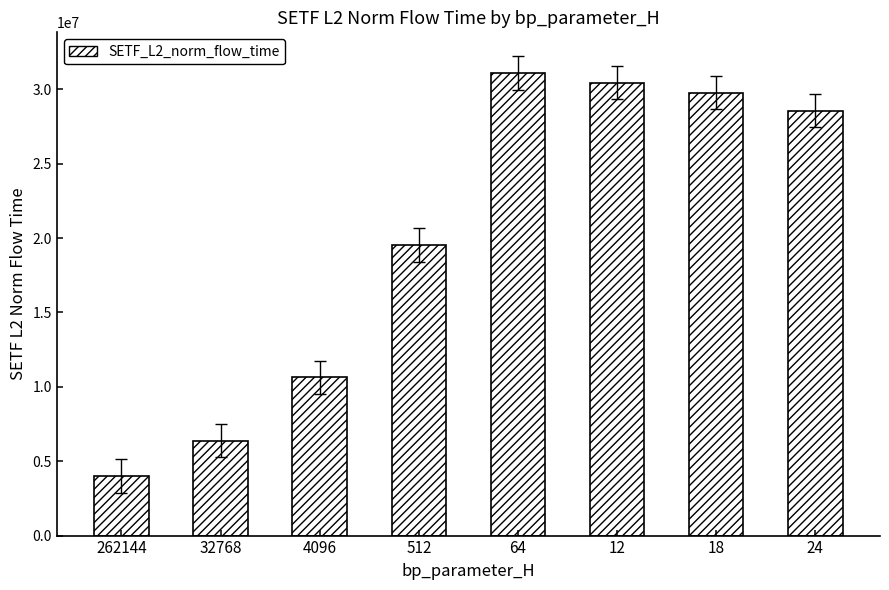

Count the number of values greater than 28564923.

4